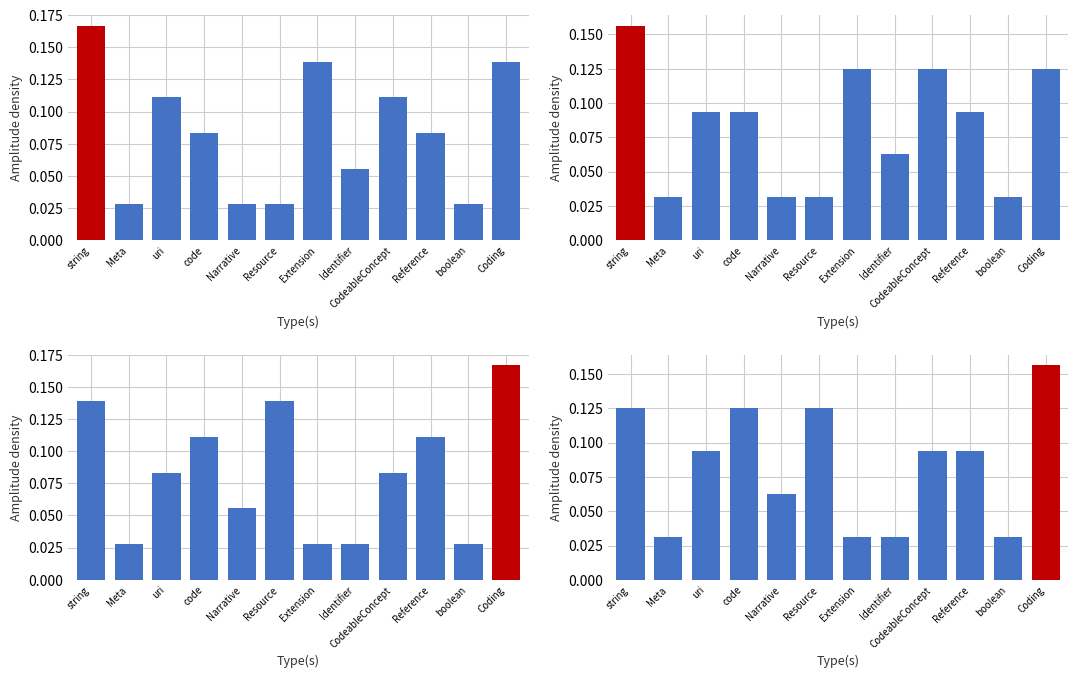

What is the average value?

0.1